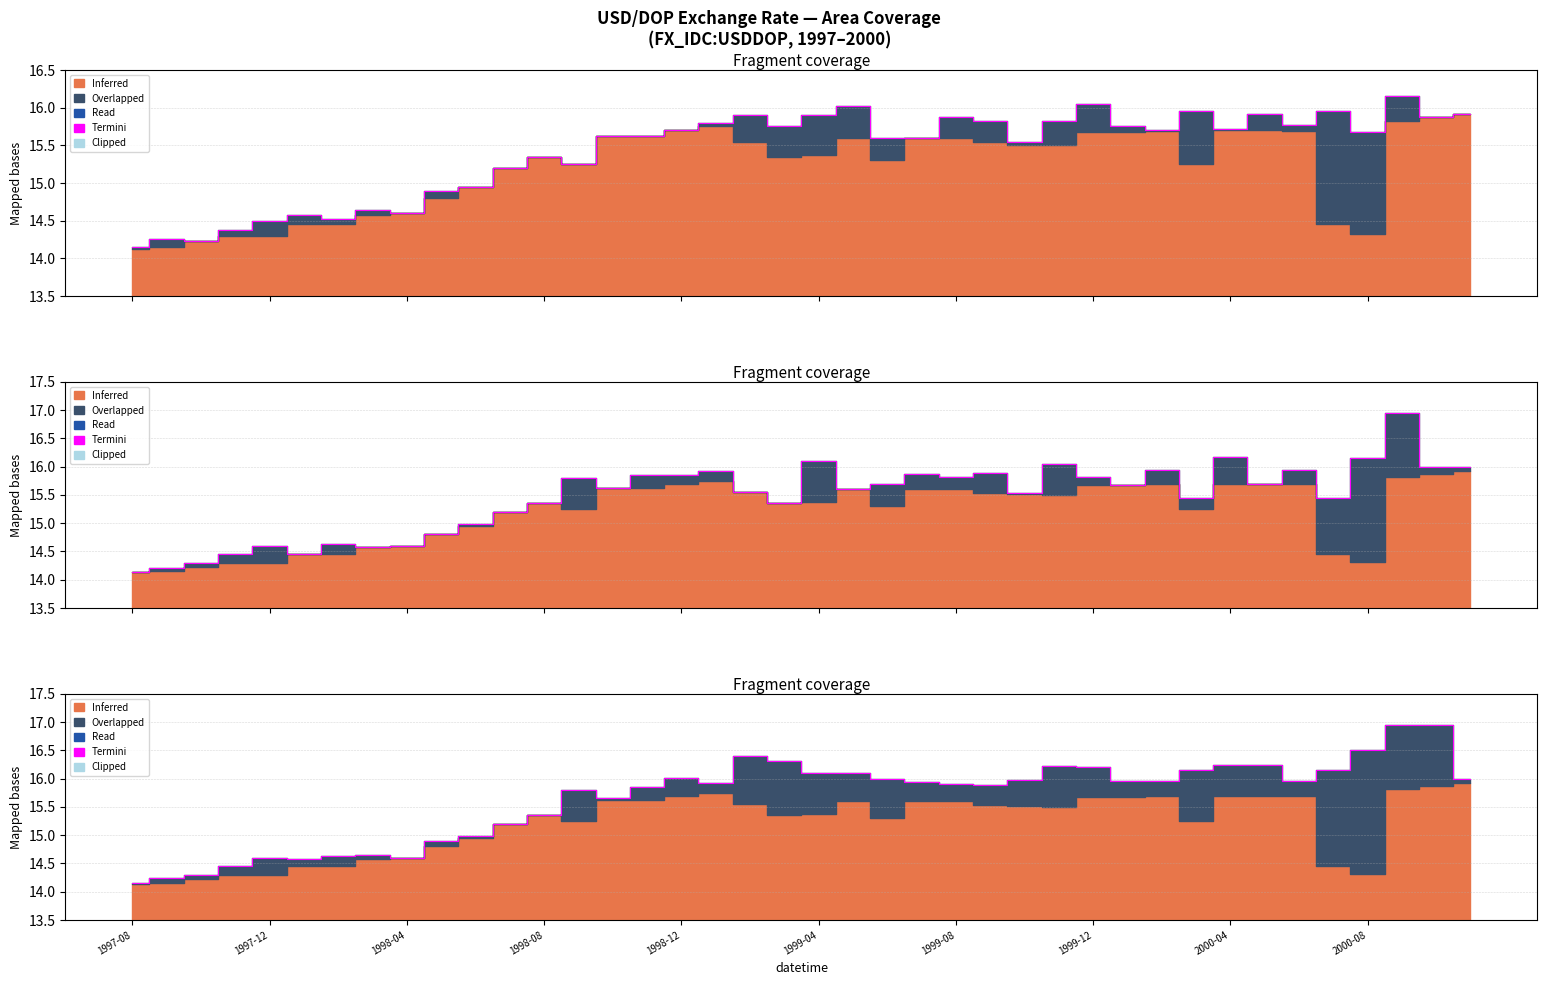

What is the difference between the second highest and second lowest values?

2.7